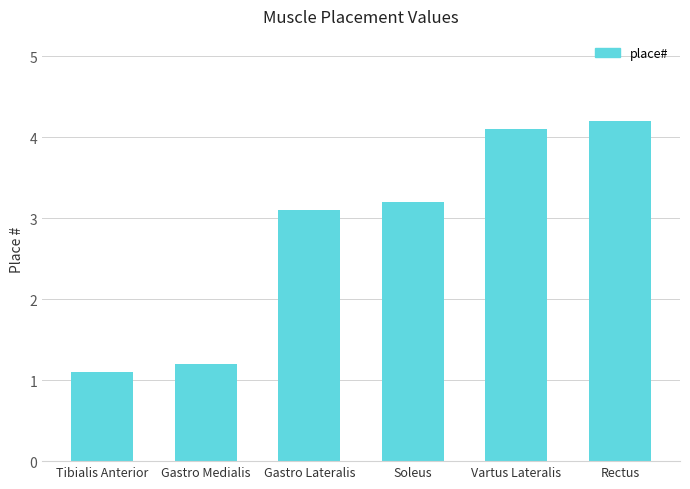

At which label does the data first exceed 3?

Gastro Lateralis